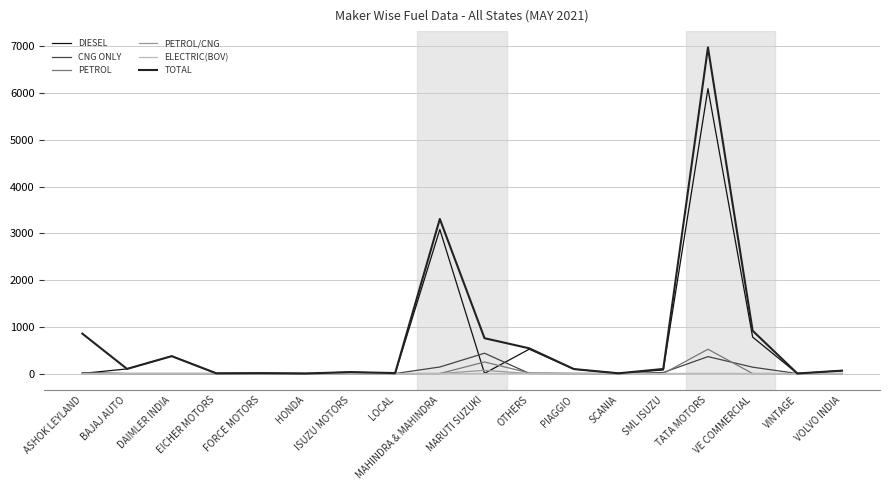

Between MARUTI SUZUKI and TATA MOTORS, which is larger?

TATA MOTORS